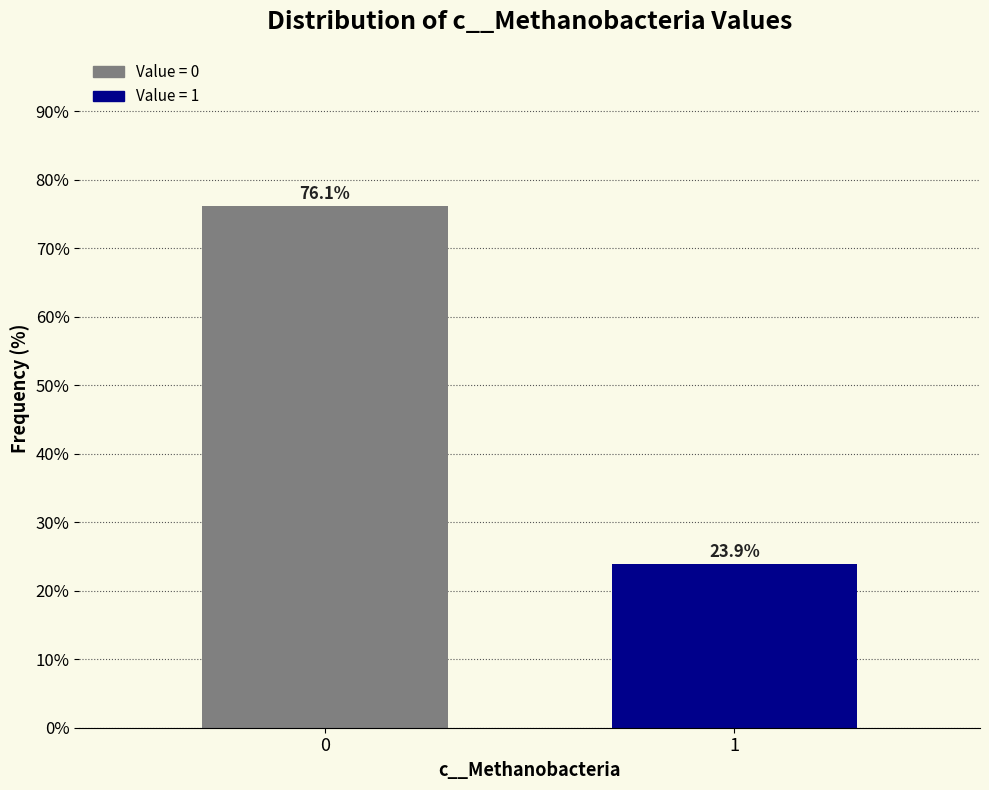

Reading right to left, transcribe all the data shown in this chart.

23.9	76.1